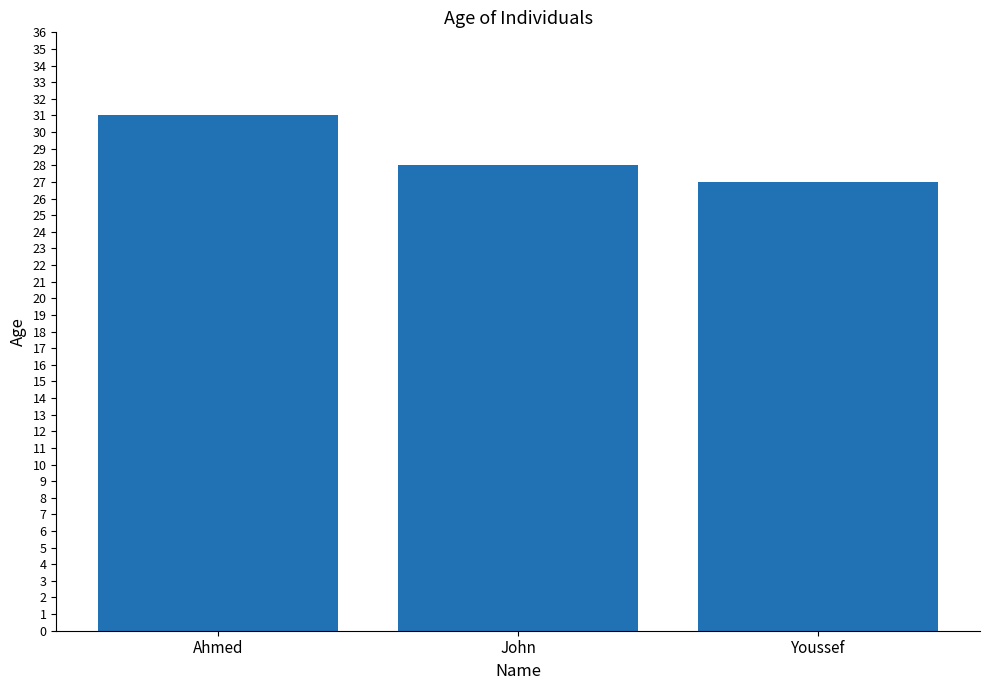

Which category has the highest value across all series?

Ahmed